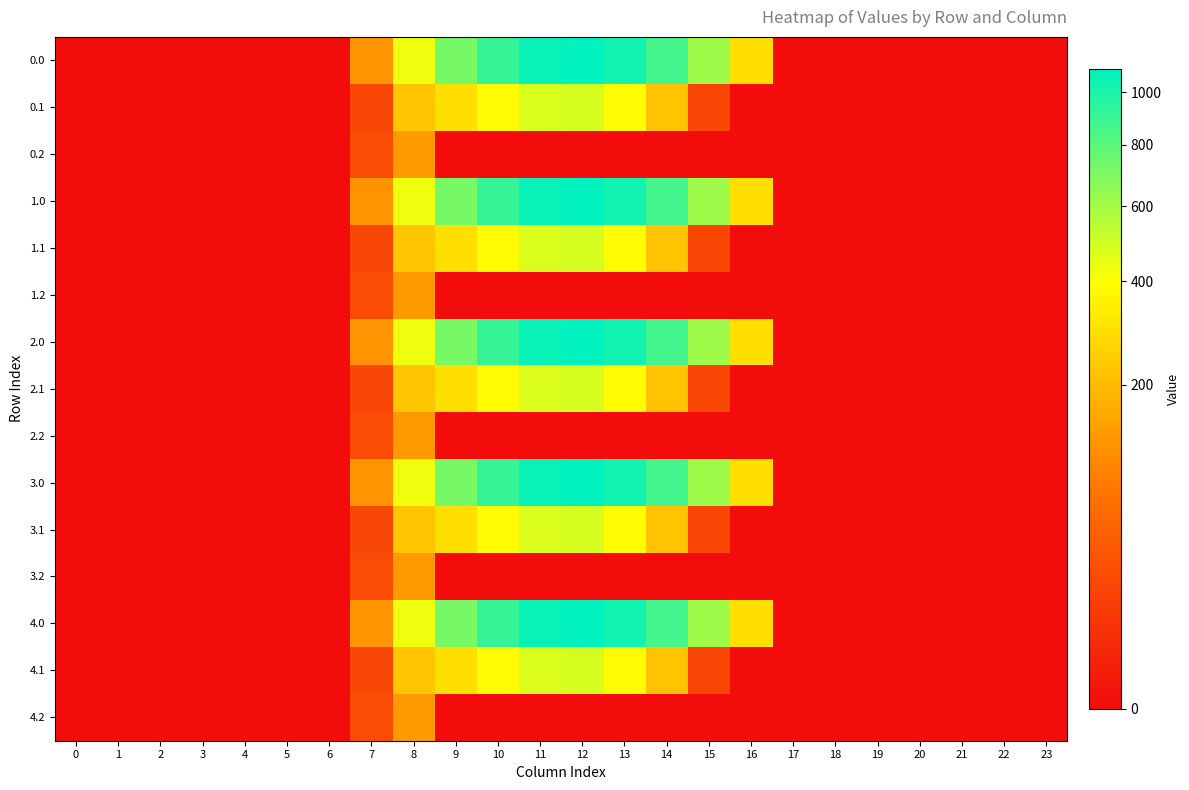

Reading right to left, list all the values displayed in this chart.

0.0: 23=0.0	22=0.0	21=0.0	20=0.0	19=0.0	18=0.0	17=0.0	16=294.5	15=615.9	14=870.6	13=1032.9	12=1096.7	11=1060.3	10=916.2	9=716.9	8=430.3	7=120.6	6=0.0	5=0.0	4=0.0	3=0.0	2=0.0	1=0.0	0=0.0
0.1: 23=0.0	22=0.0	21=0.0	20=0.0	19=0.0	18=0.0	17=0.0	16=0.0	15=17.3	14=219.2	13=382.7	12=485.4	11=471.7	10=388.1	9=295.9	8=227.5	7=17.7	6=0.0	5=0.0	4=0.0	3=0.0	2=0.0	1=0.0	0=0.0
0.2: 23=0.0	22=0.0	21=0.0	20=0.0	19=0.0	18=0.0	17=0.0	16=0.0	15=0.0	14=0.0	13=0.0	12=0.0	11=0.0	10=0.0	9=0.0	8=134.2	7=22.3	6=0.0	5=0.0	4=0.0	3=0.0	2=0.0	1=0.0	0=0.0
1.0: 23=0.0	22=0.0	21=0.0	20=0.0	19=0.0	18=0.0	17=0.0	16=294.5	15=615.9	14=870.6	13=1032.9	12=1096.7	11=1060.3	10=916.2	9=716.9	8=430.3	7=120.6	6=0.0	5=0.0	4=0.0	3=0.0	2=0.0	1=0.0	0=0.0
1.1: 23=0.0	22=0.0	21=0.0	20=0.0	19=0.0	18=0.0	17=0.0	16=0.0	15=17.3	14=219.2	13=382.7	12=485.4	11=471.7	10=388.1	9=295.9	8=227.5	7=17.7	6=0.0	5=0.0	4=0.0	3=0.0	2=0.0	1=0.0	0=0.0
1.2: 23=0.0	22=0.0	21=0.0	20=0.0	19=0.0	18=0.0	17=0.0	16=0.0	15=0.0	14=0.0	13=0.0	12=0.0	11=0.0	10=0.0	9=0.0	8=134.2	7=22.3	6=0.0	5=0.0	4=0.0	3=0.0	2=0.0	1=0.0	0=0.0
2.0: 23=0.0	22=0.0	21=0.0	20=0.0	19=0.0	18=0.0	17=0.0	16=294.5	15=615.9	14=870.6	13=1032.9	12=1096.7	11=1060.3	10=916.2	9=716.9	8=430.3	7=120.6	6=0.0	5=0.0	4=0.0	3=0.0	2=0.0	1=0.0	0=0.0
2.1: 23=0.0	22=0.0	21=0.0	20=0.0	19=0.0	18=0.0	17=0.0	16=0.0	15=17.3	14=219.2	13=382.7	12=485.4	11=471.7	10=388.1	9=295.9	8=227.5	7=17.7	6=0.0	5=0.0	4=0.0	3=0.0	2=0.0	1=0.0	0=0.0
2.2: 23=0.0	22=0.0	21=0.0	20=0.0	19=0.0	18=0.0	17=0.0	16=0.0	15=0.0	14=0.0	13=0.0	12=0.0	11=0.0	10=0.0	9=0.0	8=134.2	7=22.3	6=0.0	5=0.0	4=0.0	3=0.0	2=0.0	1=0.0	0=0.0
3.0: 23=0.0	22=0.0	21=0.0	20=0.0	19=0.0	18=0.0	17=0.0	16=294.5	15=615.9	14=870.6	13=1032.9	12=1096.7	11=1060.3	10=916.2	9=716.9	8=430.3	7=120.6	6=0.0	5=0.0	4=0.0	3=0.0	2=0.0	1=0.0	0=0.0
3.1: 23=0.0	22=0.0	21=0.0	20=0.0	19=0.0	18=0.0	17=0.0	16=0.0	15=17.3	14=219.2	13=382.7	12=485.4	11=471.7	10=388.1	9=295.9	8=227.5	7=17.7	6=0.0	5=0.0	4=0.0	3=0.0	2=0.0	1=0.0	0=0.0
3.2: 23=0.0	22=0.0	21=0.0	20=0.0	19=0.0	18=0.0	17=0.0	16=0.0	15=0.0	14=0.0	13=0.0	12=0.0	11=0.0	10=0.0	9=0.0	8=134.2	7=22.3	6=0.0	5=0.0	4=0.0	3=0.0	2=0.0	1=0.0	0=0.0
4.0: 23=0.0	22=0.0	21=0.0	20=0.0	19=0.0	18=0.0	17=0.0	16=294.5	15=615.9	14=870.6	13=1032.9	12=1096.7	11=1060.3	10=916.2	9=716.9	8=430.3	7=120.6	6=0.0	5=0.0	4=0.0	3=0.0	2=0.0	1=0.0	0=0.0
4.1: 23=0.0	22=0.0	21=0.0	20=0.0	19=0.0	18=0.0	17=0.0	16=0.0	15=17.3	14=219.2	13=382.7	12=485.4	11=471.7	10=388.1	9=295.9	8=227.5	7=17.7	6=0.0	5=0.0	4=0.0	3=0.0	2=0.0	1=0.0	0=0.0
4.2: 23=0.0	22=0.0	21=0.0	20=0.0	19=0.0	18=0.0	17=0.0	16=0.0	15=0.0	14=0.0	13=0.0	12=0.0	11=0.0	10=0.0	9=0.0	8=134.2	7=22.3	6=0.0	5=0.0	4=0.0	3=0.0	2=0.0	1=0.0	0=0.0